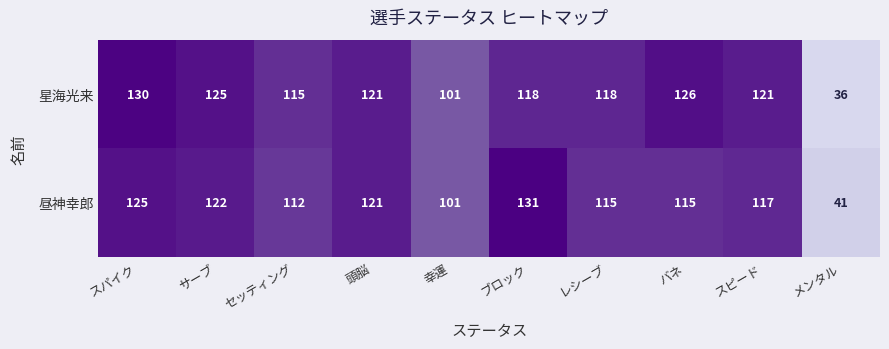

Rank the series by their average value, from lowest to highest.

昼神幸郎, 星海光来